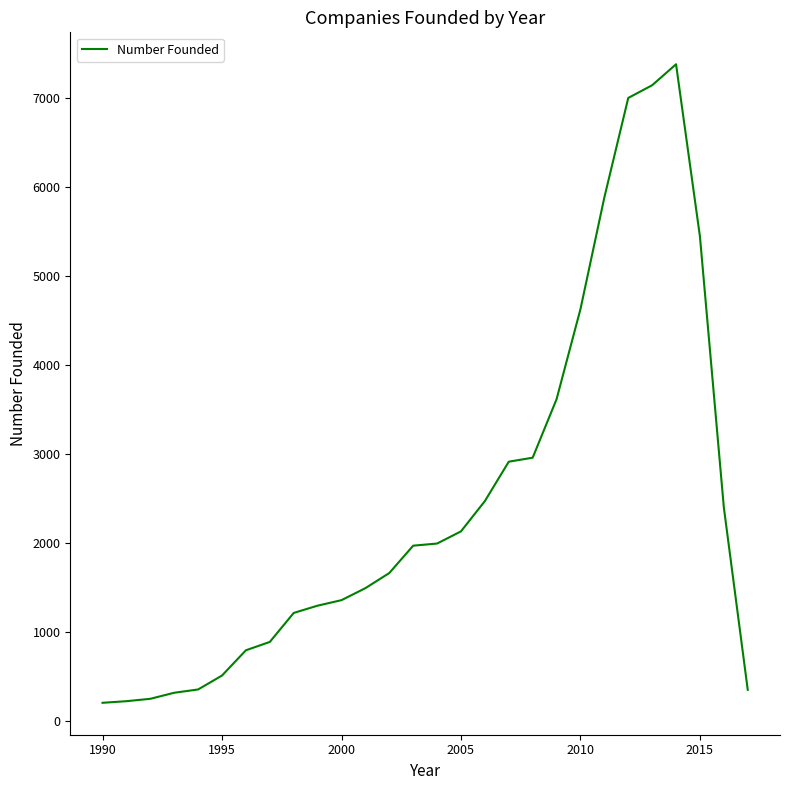

What is the difference between the second highest and minimum values?

6949